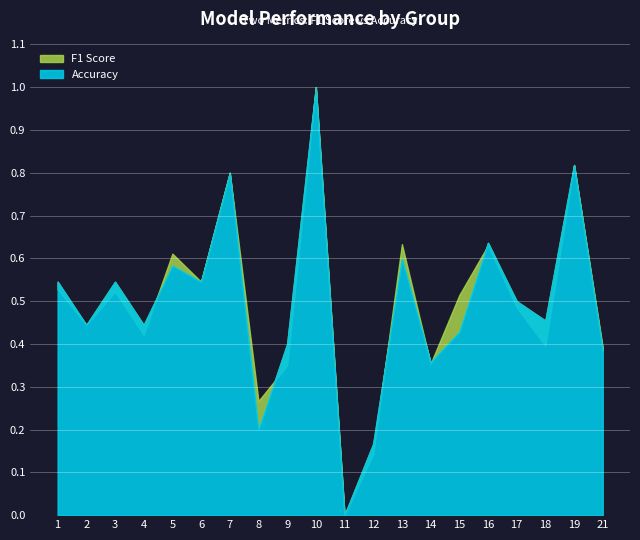

How many f1 values are between 0 and 1?

20